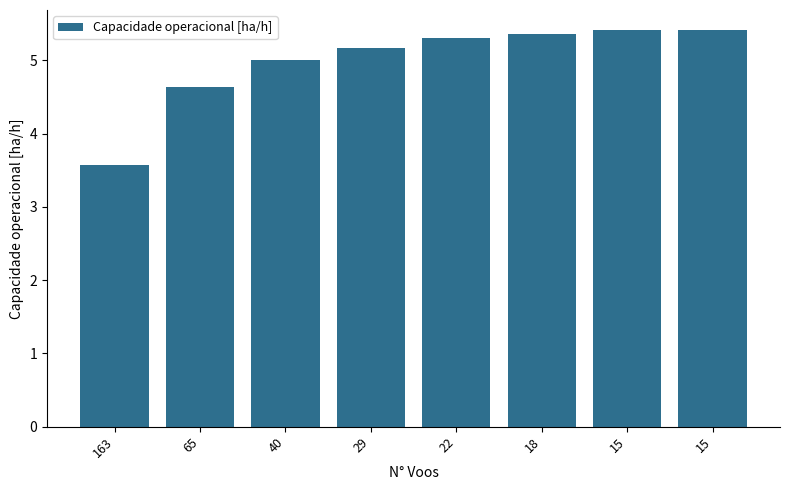

Between 65 and 18, which is larger?

18